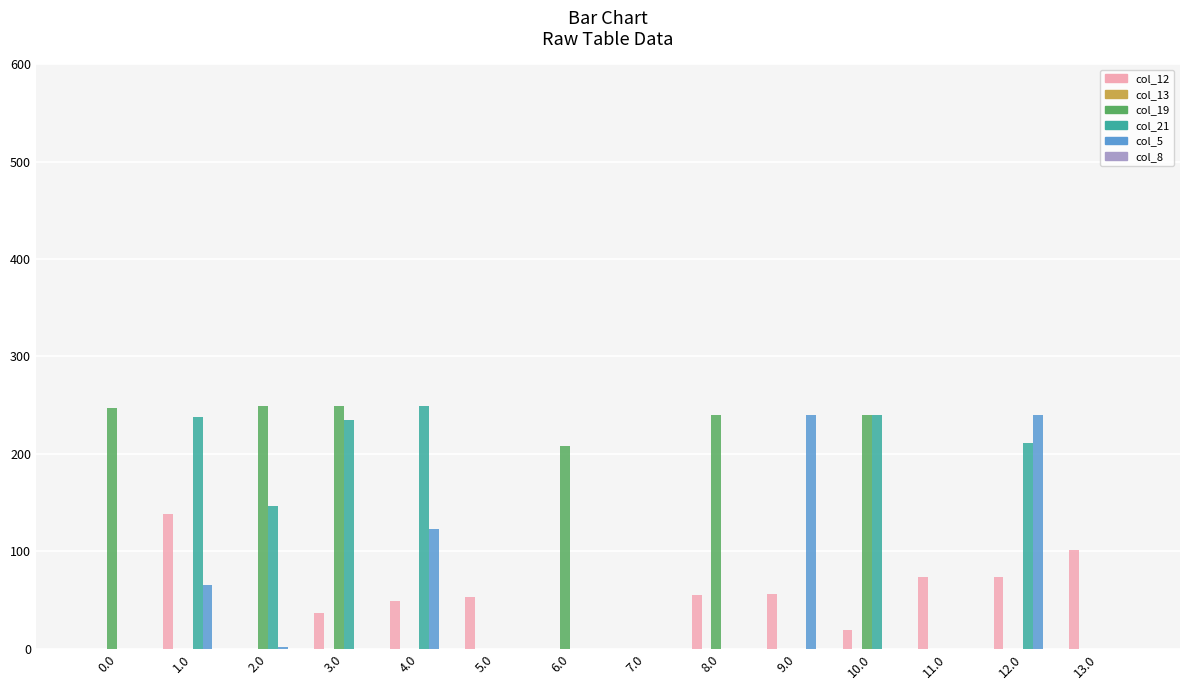

What is the sum of the col_19 values at 3.0 and 5.0?

249.0